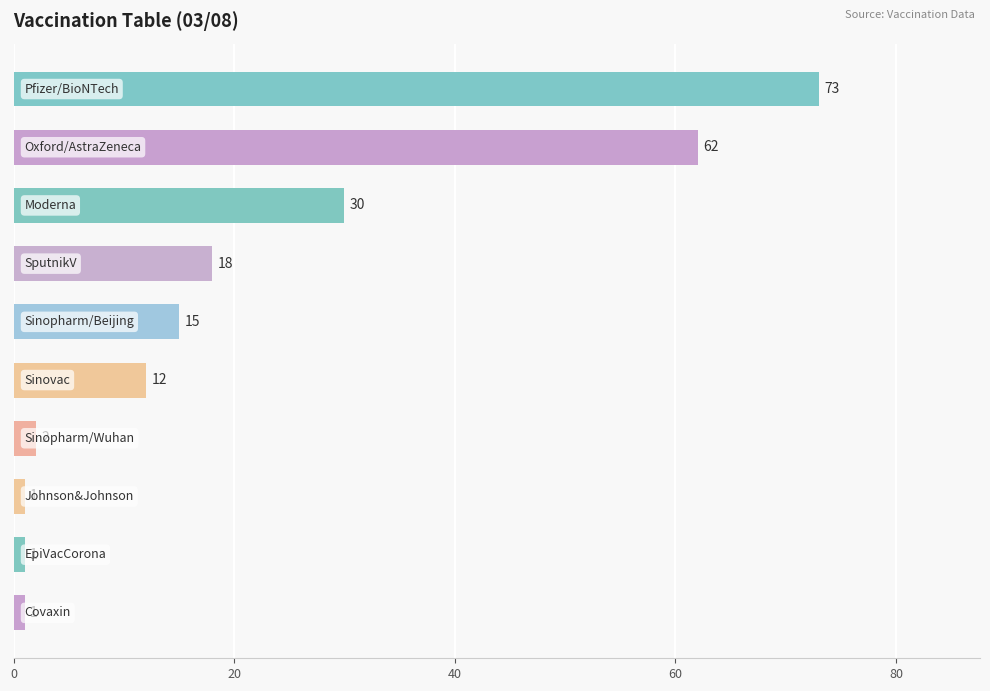

What is the value of the 8th bar from the top?

1